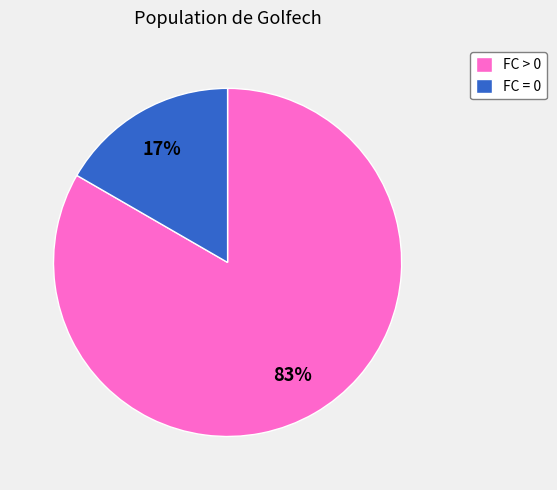

Rank the categories by value from highest to lowest.

FC > 0, FC = 0